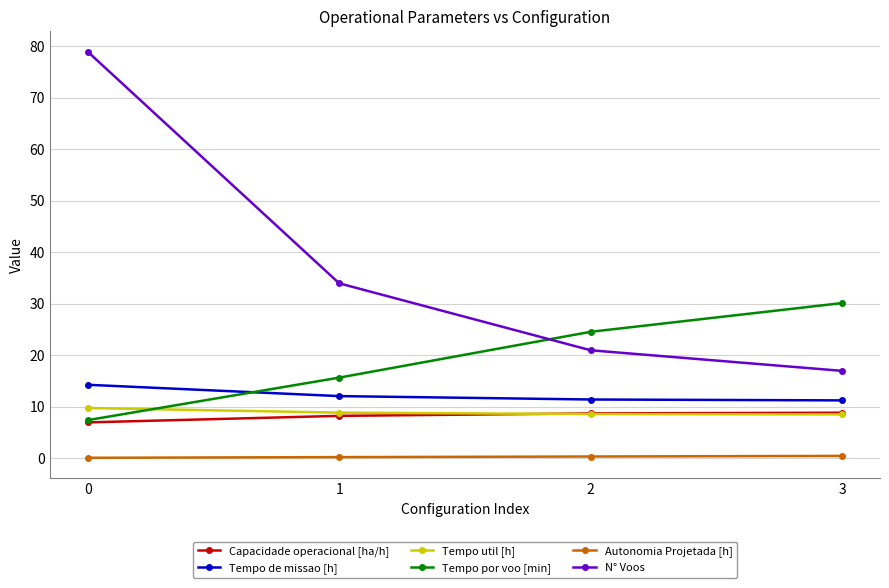

Rank the categories by N° Voos value from highest to lowest.

0, 1, 2, 3